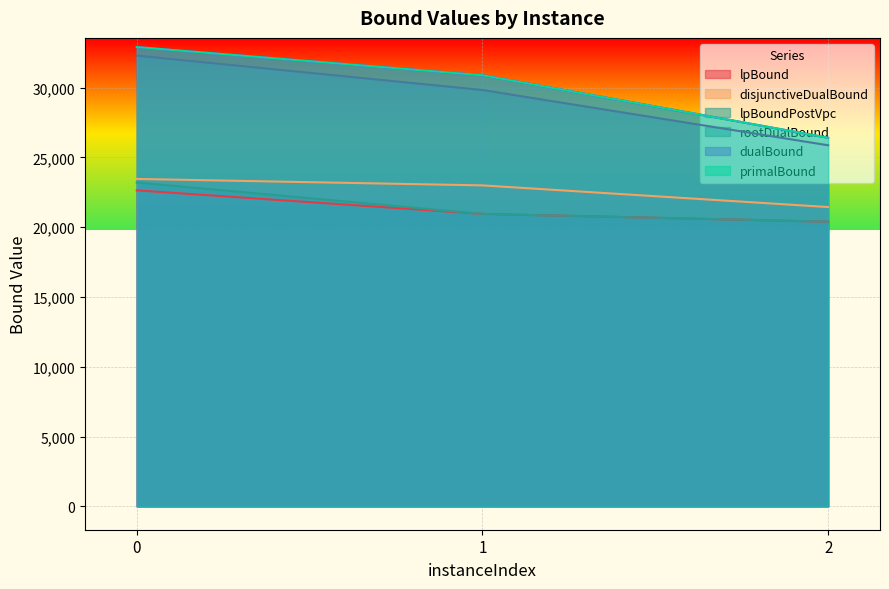

How many values in the disjunctiveDualBound series exceed 22995?

2